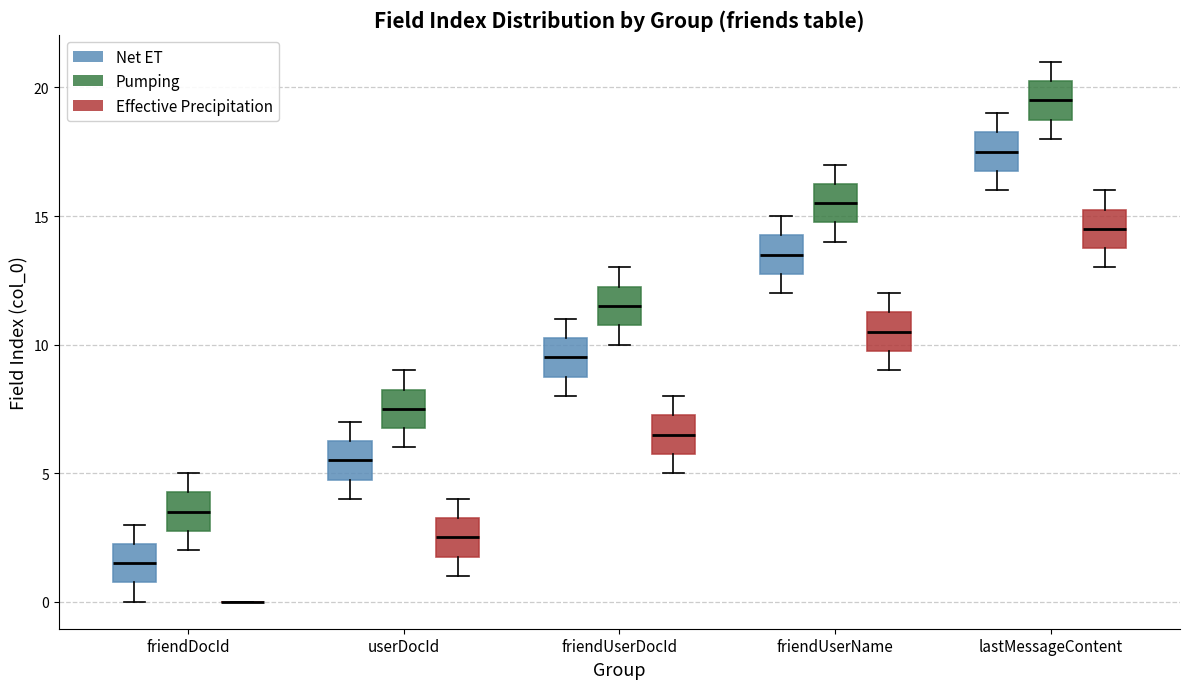

Reading left to right, transcribe this box plot: for each box, give where its median line is, the range the box spans, and where its two whiskers end, as read against the y-axis. The values are not printed on the chart, so give them approximately, as read against the axis.

friendDocId (Net ET): median 1.5, box 1.0 to 2.5, whiskers 0.0 to 3.0
friendDocId (Pumping): median 3.5, box 3.0 to 4.5, whiskers 2.0 to 5.0
friendDocId (Effective Precipitation): box collapsed to a line at 0.0, whiskers 0.0 to 0.0
userDocId (Net ET): median 5.5, box 5.0 to 6.5, whiskers 4.0 to 7.0
userDocId (Pumping): median 7.5, box 7.0 to 8.5, whiskers 6.0 to 9.0
userDocId (Effective Precipitation): median 2.5, box 2.0 to 3.5, whiskers 1.0 to 4.0
friendUserDocId (Net ET): median 9.5, box 9.0 to 10.5, whiskers 8.0 to 11.0
friendUserDocId (Pumping): median 11.5, box 11.0 to 12.5, whiskers 10.0 to 13.0
friendUserDocId (Effective Precipitation): median 6.5, box 6.0 to 7.5, whiskers 5.0 to 8.0
friendUserName (Net ET): median 13.5, box 13.0 to 14.5, whiskers 12.0 to 15.0
friendUserName (Pumping): median 15.5, box 15.0 to 16.5, whiskers 14.0 to 17.0
friendUserName (Effective Precipitation): median 10.5, box 10.0 to 11.5, whiskers 9.0 to 12.0
lastMessageContent (Net ET): median 17.5, box 17.0 to 18.5, whiskers 16.0 to 19.0
lastMessageContent (Pumping): median 19.5, box 19.0 to 20.5, whiskers 18.0 to 21.0
lastMessageContent (Effective Precipitation): median 14.5, box 14.0 to 15.5, whiskers 13.0 to 16.0